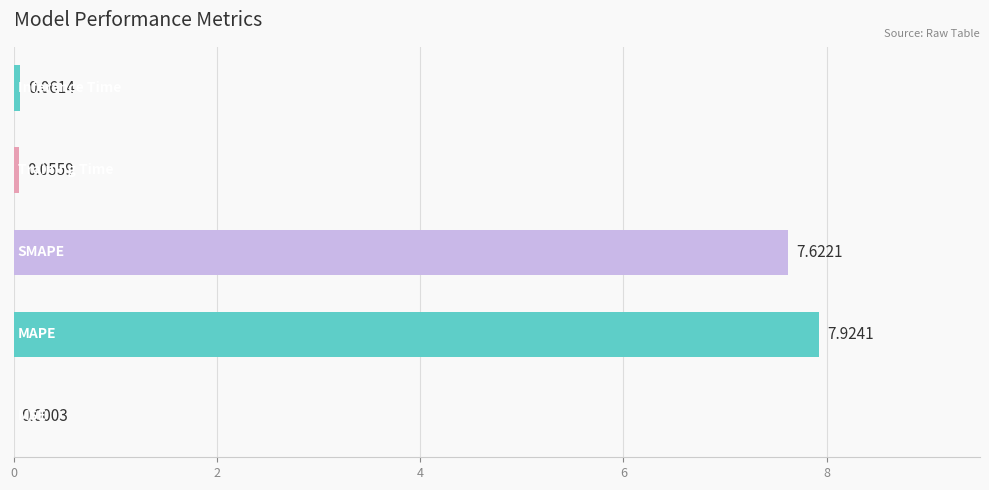

What is the sum of all values?

15.7